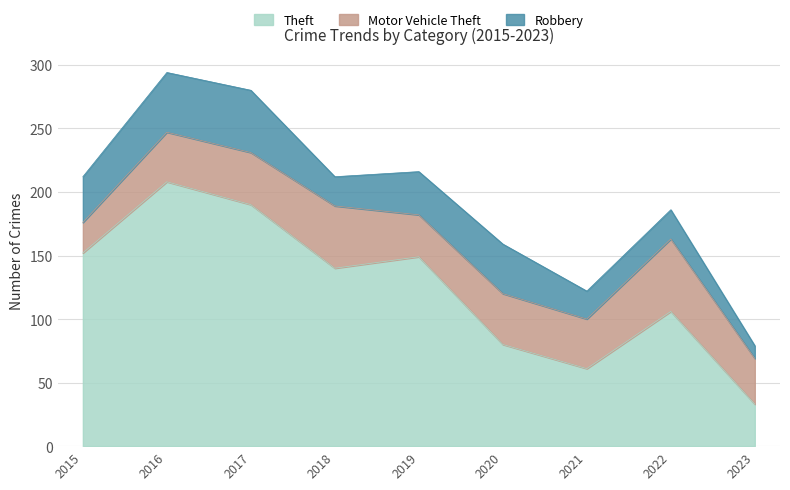

At which label does Theft reach its peak?

2016